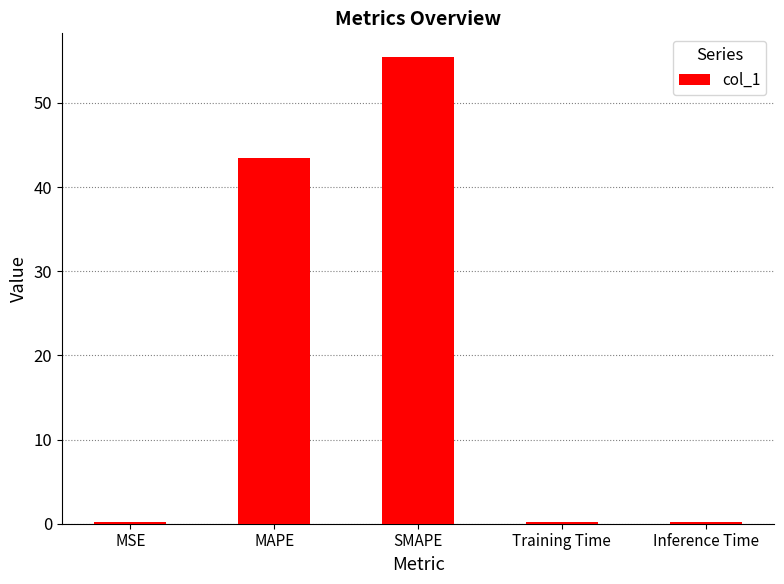

What is the change in value from SMAPE to Inference Time?

-55.3